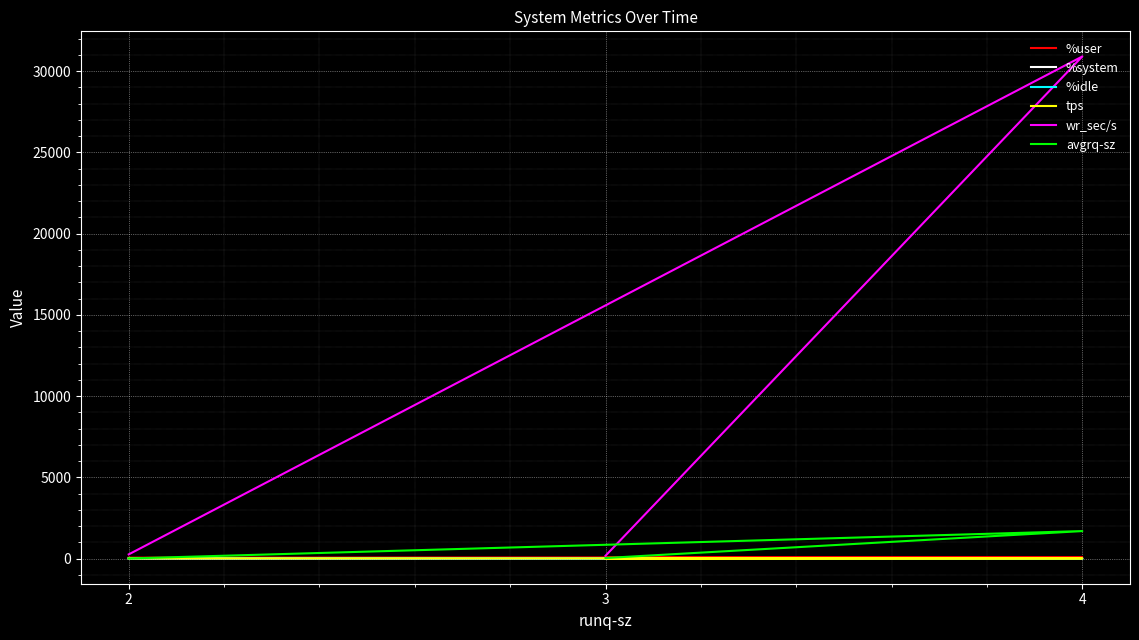

Is it true that %system equals 4.2 at 3?

True